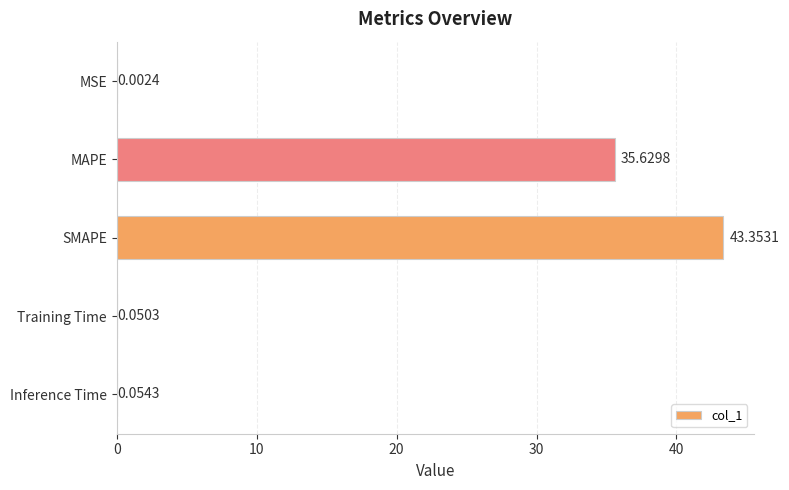

Are the bars horizontal?

Yes